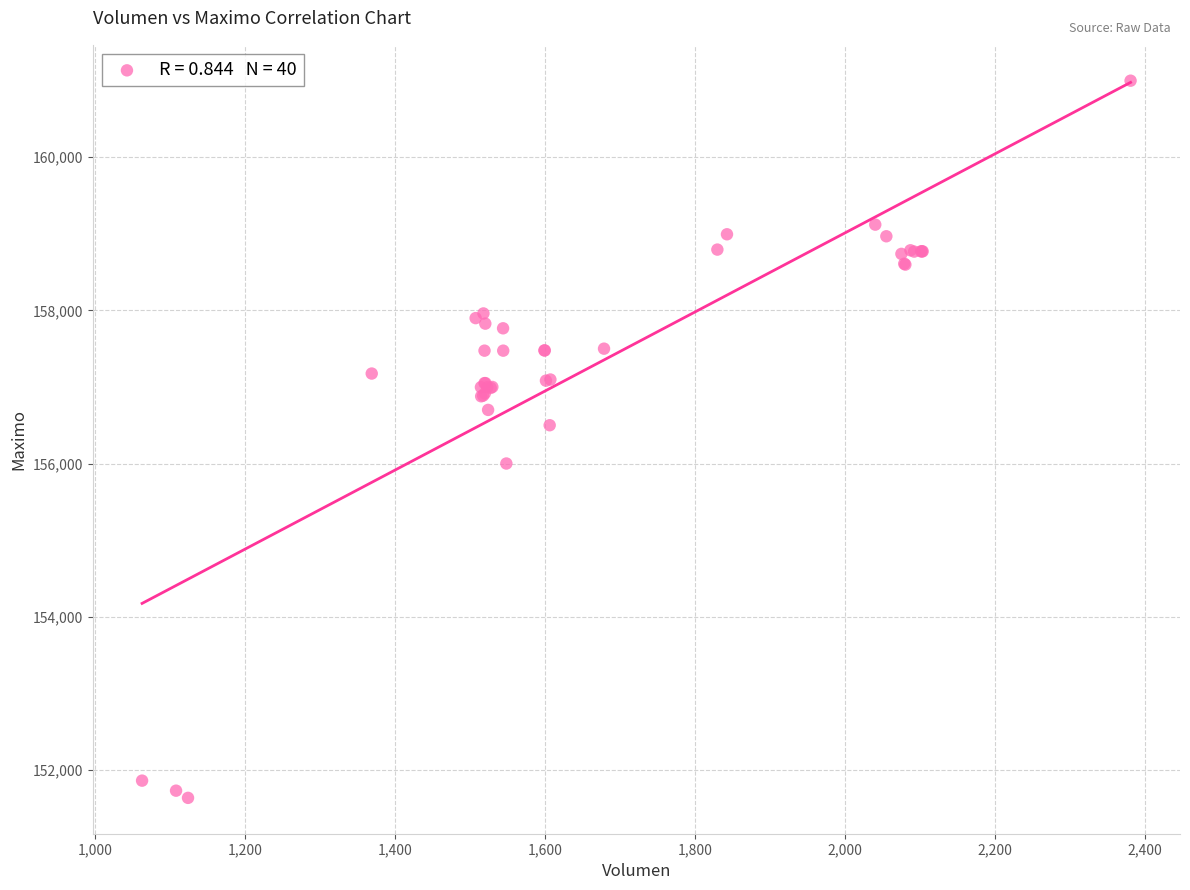

What Y value in the scatter plot is closest to 156316?

156500